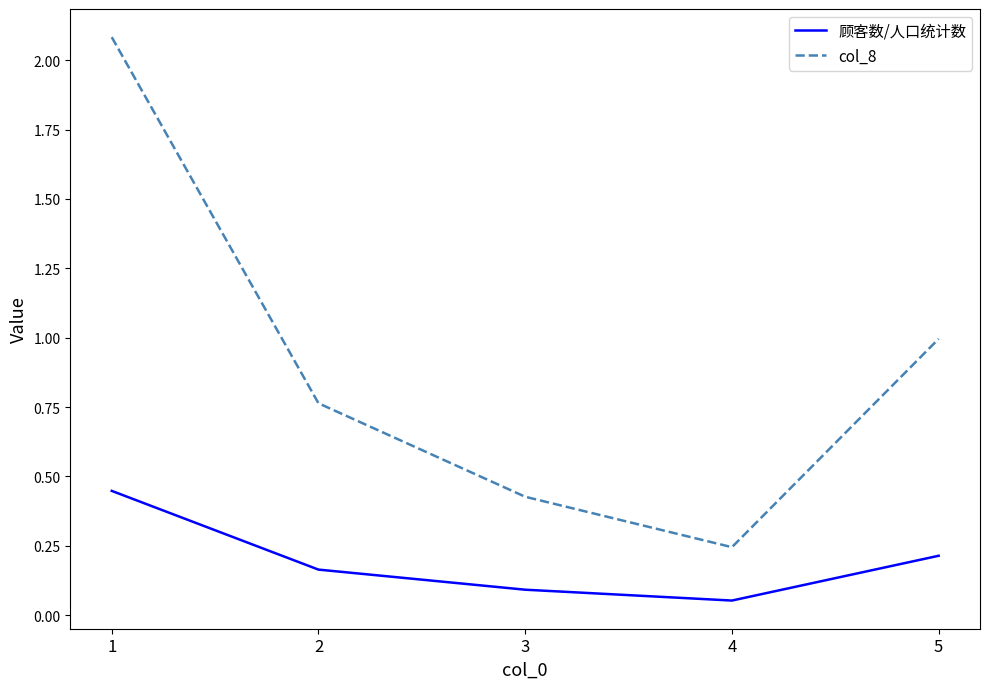

True or false: 顾客数/人口统计数 and col_8 intersect in this chart.

False